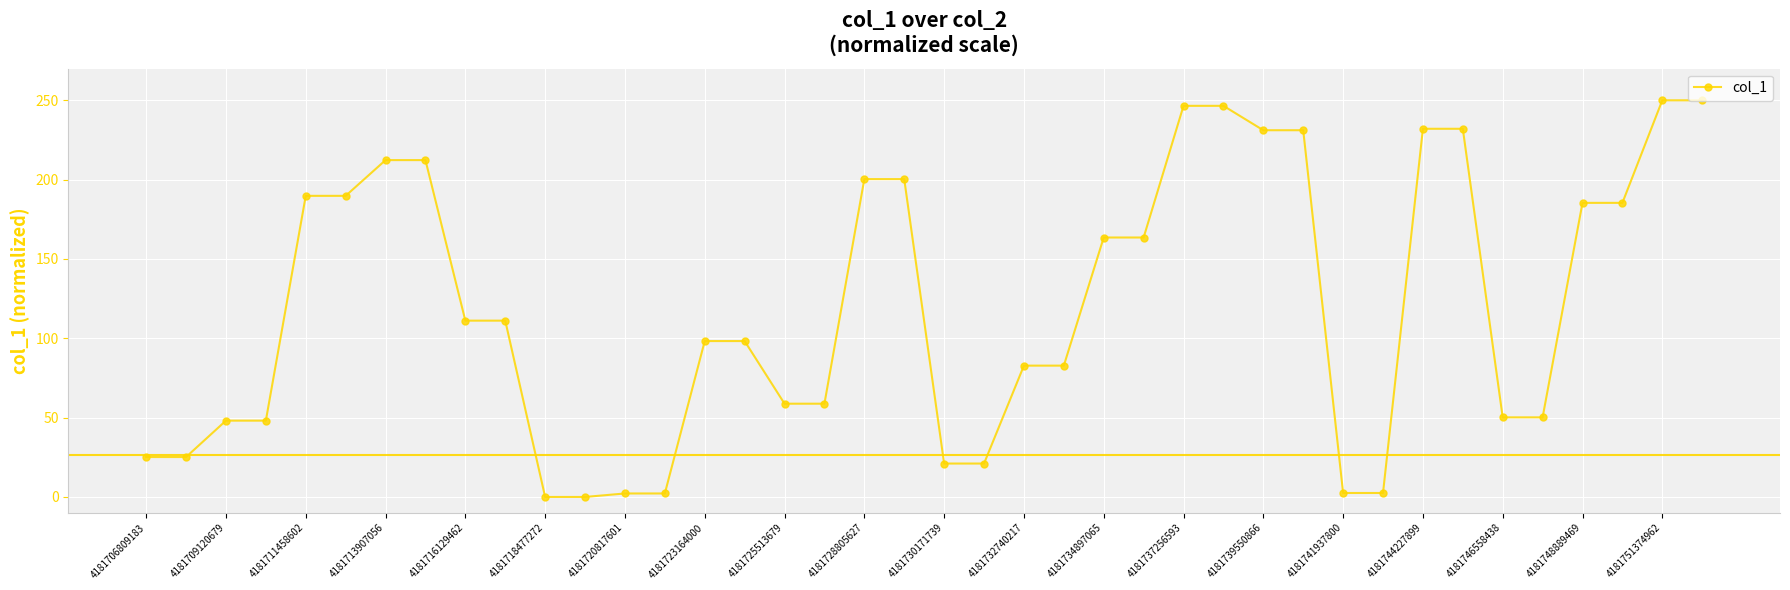

What is the value of the 23rd point from the left?

82.8